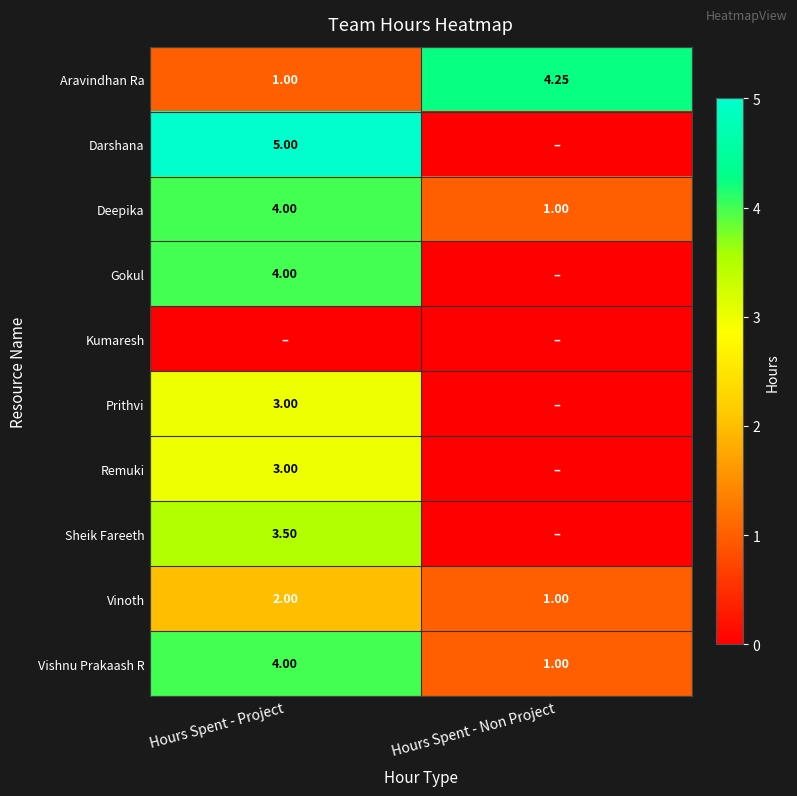

Between Hours Spent - Non Project and Hours Spent - Project, which is larger?

Hours Spent - Non Project